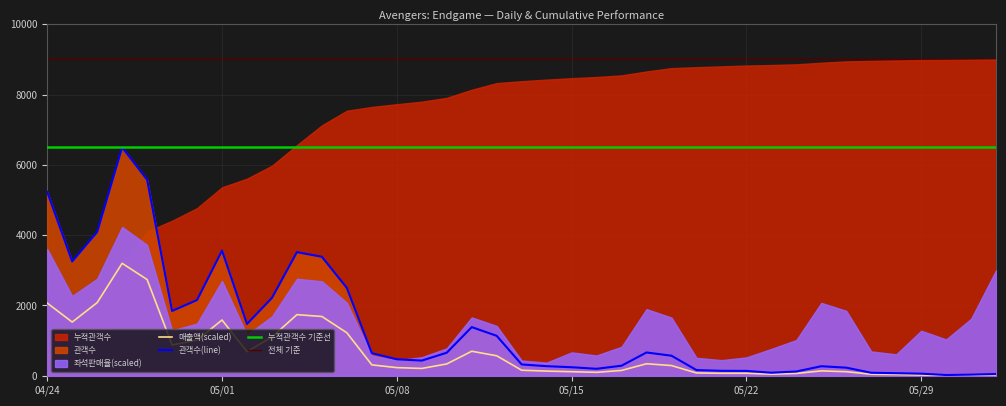

What is the highest value of the 관객수(line) series?

6500.0